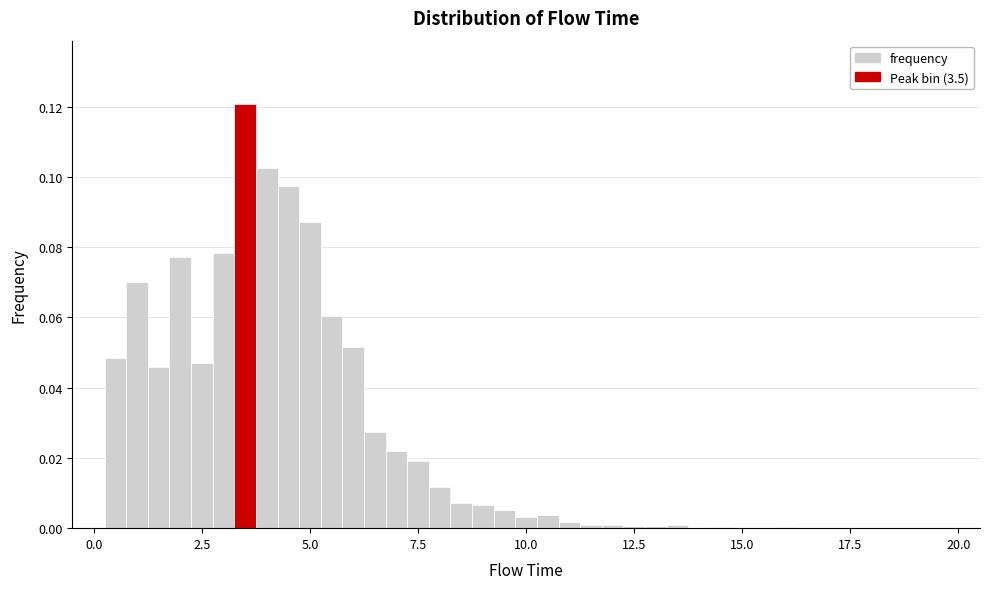

Read against the x-axis, roughly where is the centre of the tallest bar?

3.5